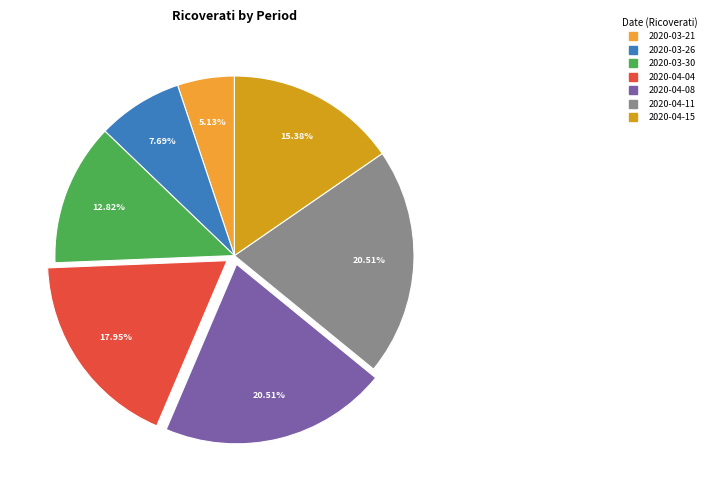

Between 2020-04-11 and 2020-04-15, which is larger?

2020-04-11